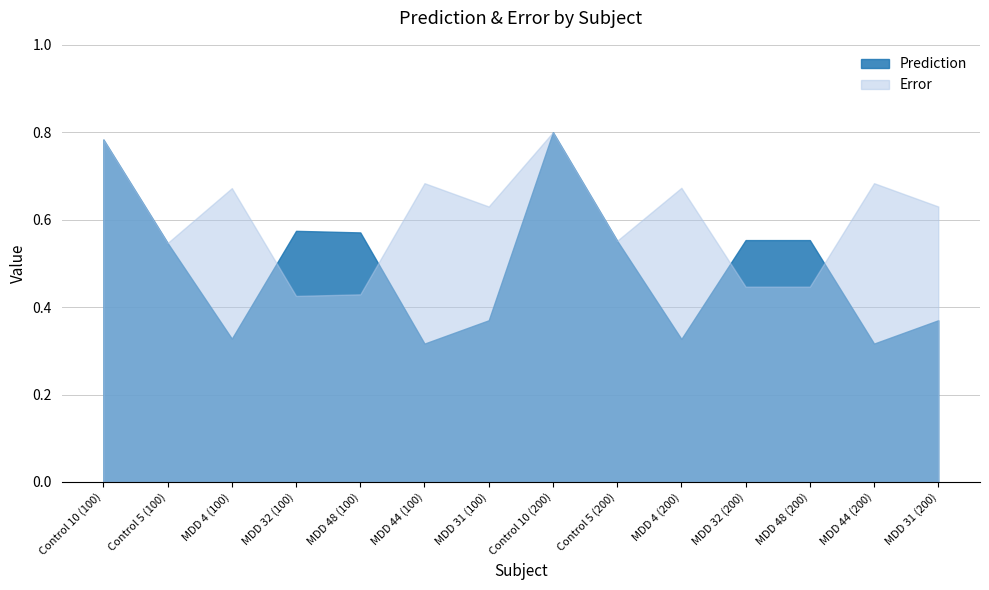

Reading left to right, transcribe all the data shown in this chart.

Prediction: Control 10 (100)=0.8	Control 5 (100)=0.5	MDD 4 (100)=0.3	MDD 32 (100)=0.6	MDD 48 (100)=0.6	MDD 44 (100)=0.3	MDD 31 (100)=0.4	Control 10 (200)=0.8	Control 5 (200)=0.6	MDD 4 (200)=0.3	MDD 32 (200)=0.6	MDD 48 (200)=0.6	MDD 44 (200)=0.3	MDD 31 (200)=0.4
Error: Control 10 (100)=0.8	Control 5 (100)=0.5	MDD 4 (100)=0.7	MDD 32 (100)=0.4	MDD 48 (100)=0.4	MDD 44 (100)=0.7	MDD 31 (100)=0.6	Control 10 (200)=0.8	Control 5 (200)=0.6	MDD 4 (200)=0.7	MDD 32 (200)=0.4	MDD 48 (200)=0.4	MDD 44 (200)=0.7	MDD 31 (200)=0.6